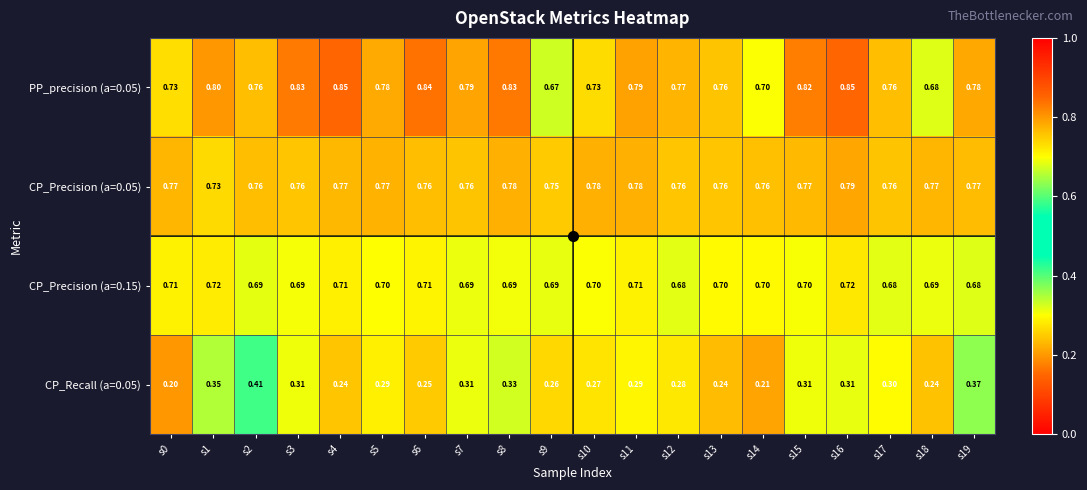

Rank the series at s8 from lowest to highest value.

CP_Recall (a=0.05), CP_Precision (a=0.15), CP_Precision (a=0.05), PP_precision (a=0.05)